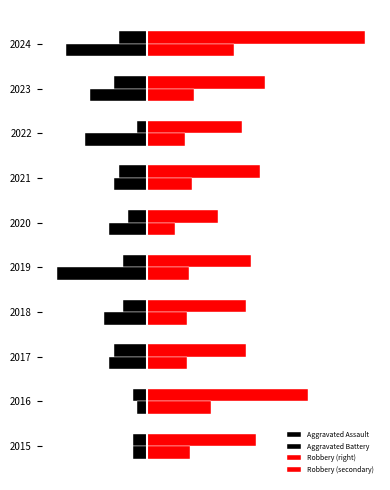

What is the average value of the Aggravated Battery series?

-9.8